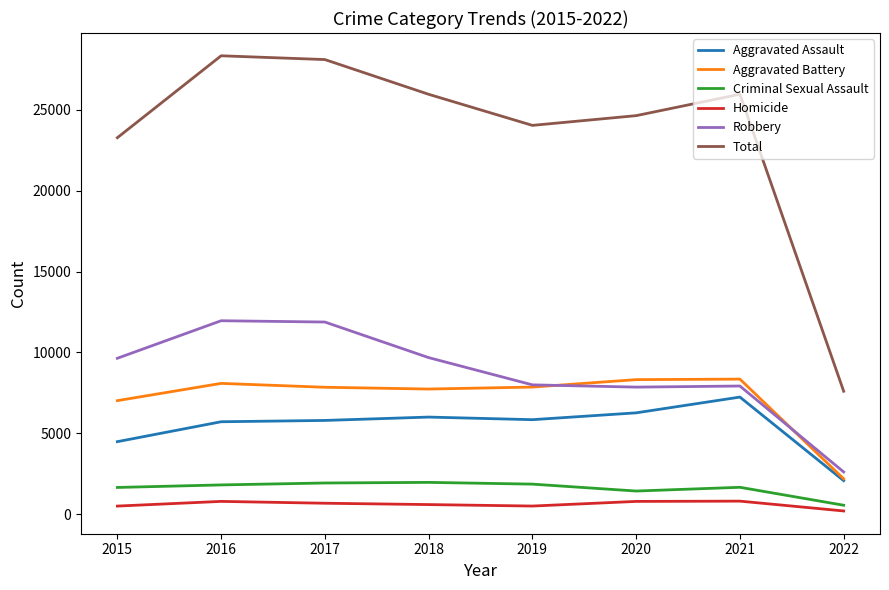

What is the total value across all series at 2019?

48086